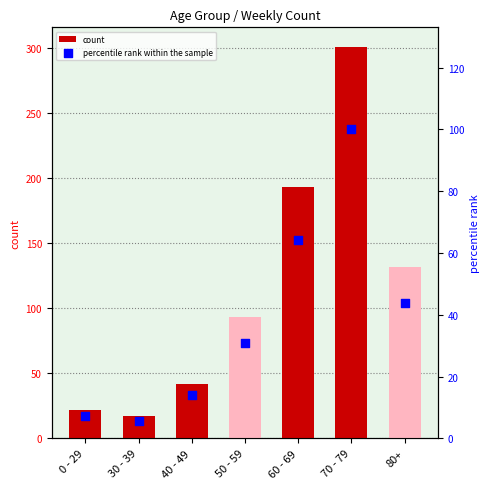

Is the value of percentile rank within the sample at 80+ greater than the value of count at 40 - 49?

Yes